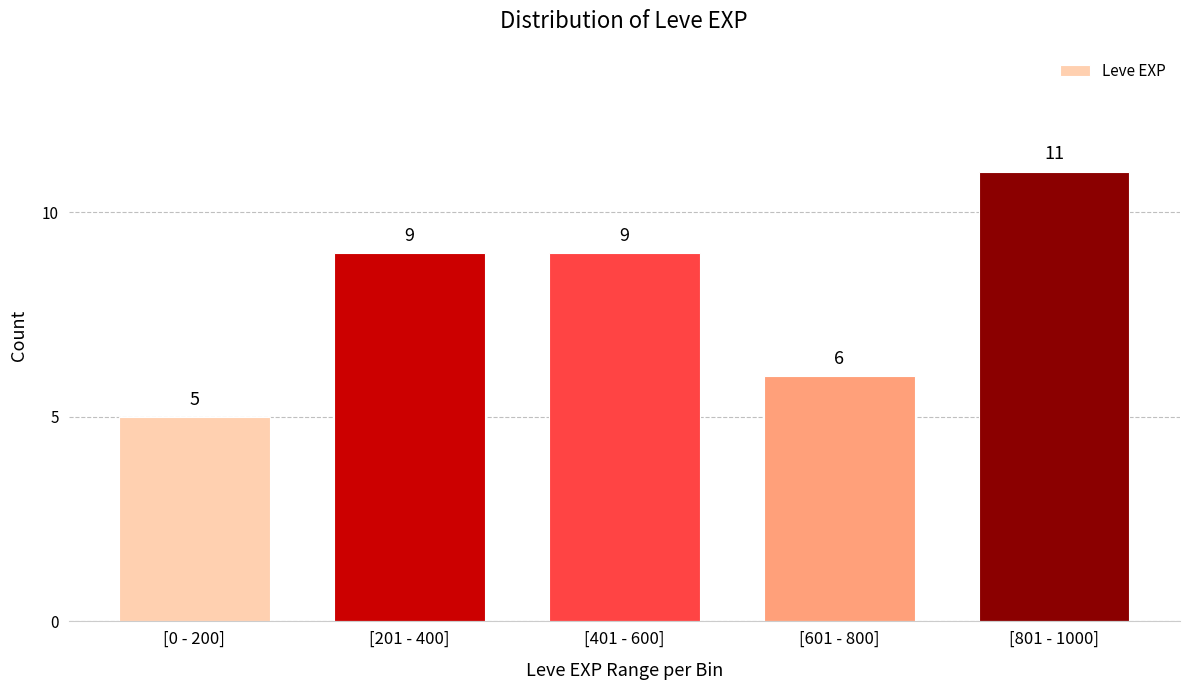

Reading left to right, transcribe all the data shown in this chart.

[0 - 200]=5	[201 - 400]=9	[401 - 600]=9	[601 - 800]=6	[801 - 1000]=11